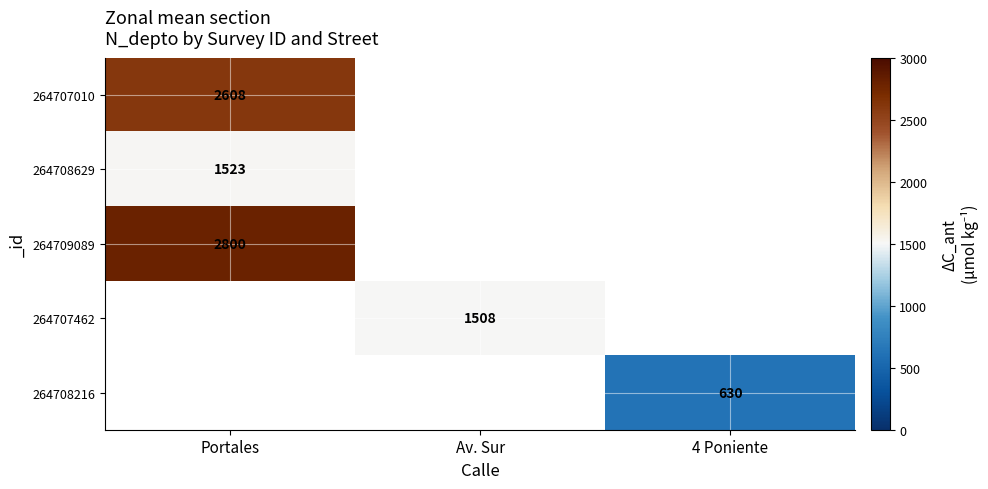

True or false: 264708629 has a value of 1523 at Portales.

True